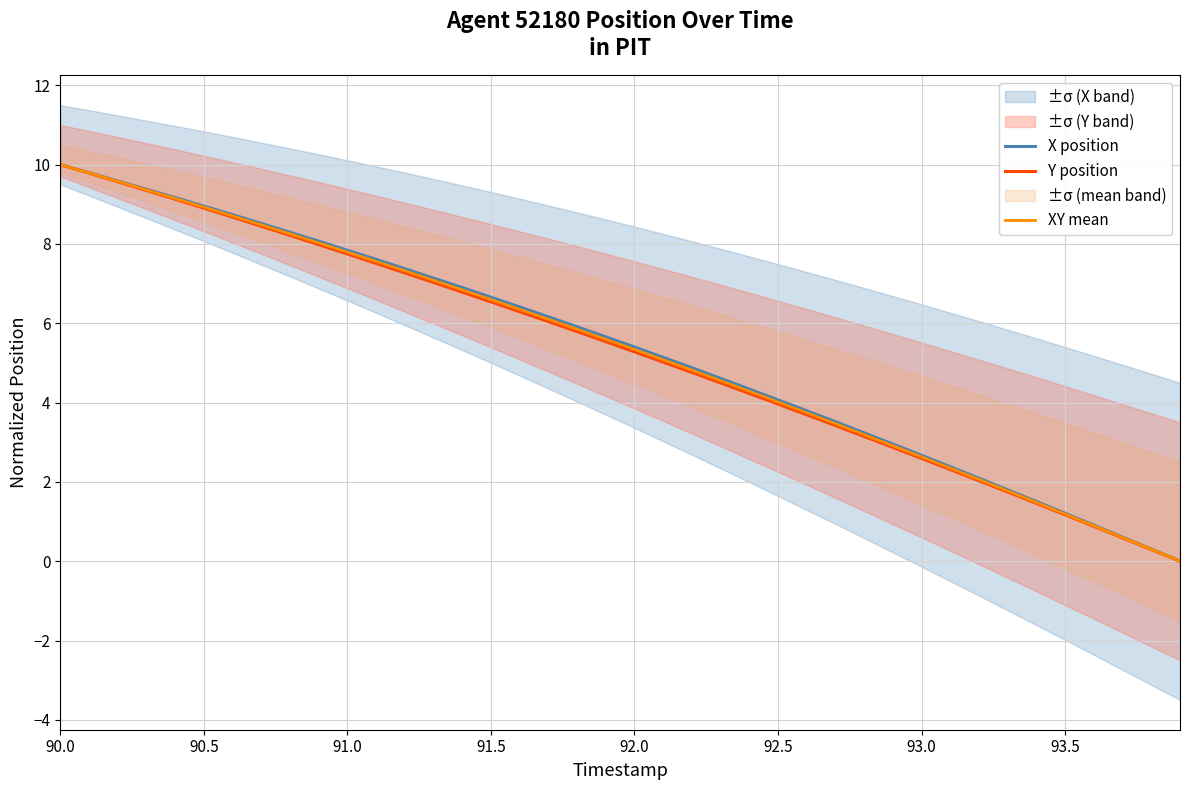

Reading right to left, what are all the values shown in this chart?

X position: 0.0	0.3	0.6	0.9	1.2	1.5	1.8	2.1	2.4	2.7	3.0	3.2	3.5	3.8	4.1	4.3	4.6	4.9	5.1	5.4	5.7	5.9	6.2	6.4	6.7	6.9	7.1	7.4	7.6	7.8	8.1	8.3	8.5	8.7	9.0	9.2	9.4	9.6	9.8	10.0
Y position: 0.0	0.3	0.6	0.9	1.2	1.5	1.7	2.0	2.3	2.6	2.9	3.1	3.4	3.7	4.0	4.2	4.5	4.8	5.0	5.3	5.5	5.8	6.0	6.3	6.5	6.8	7.0	7.3	7.5	7.7	8.0	8.2	8.4	8.7	8.9	9.1	9.4	9.6	9.8	10.0
XY mean: 0.0	0.3	0.6	0.9	1.2	1.5	1.8	2.1	2.3	2.6	2.9	3.2	3.5	3.7	4.0	4.3	4.6	4.8	5.1	5.3	5.6	5.9	6.1	6.4	6.6	6.8	7.1	7.3	7.6	7.8	8.0	8.3	8.5	8.7	8.9	9.1	9.4	9.6	9.8	10.0